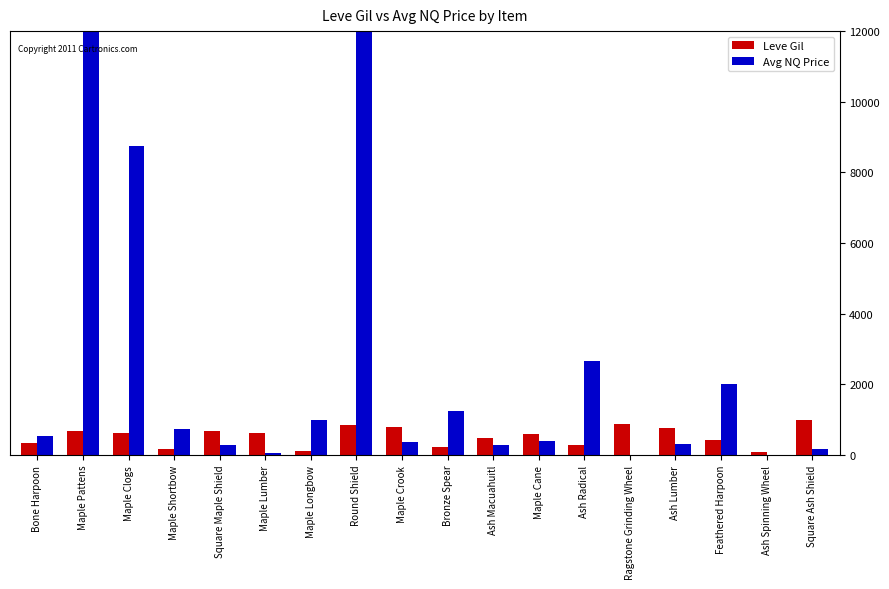

Is it true that Avg NQ Price equals 12000 at Round Shield?

True